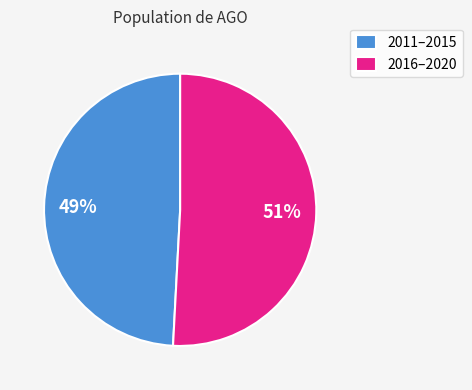

Approximately how many times larger is the value at 2011–2015 compared to 2016–2020?

1.0